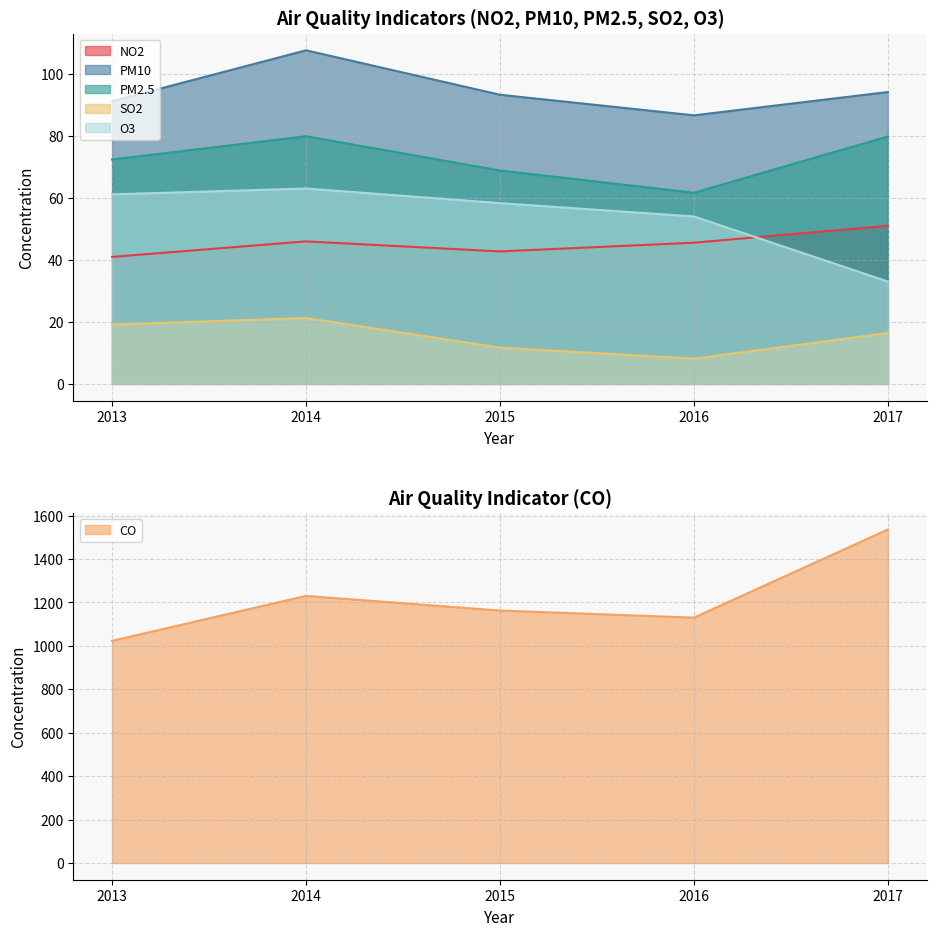

What is the sum of all PM10 values?

472.8